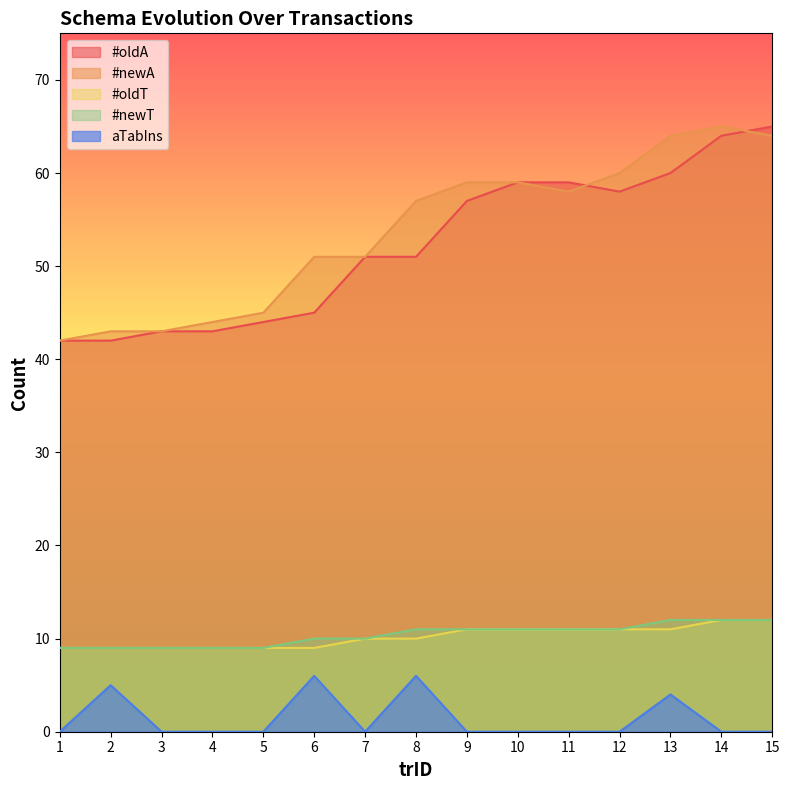

Is it true that aTabIns equals -4 at 7?

False